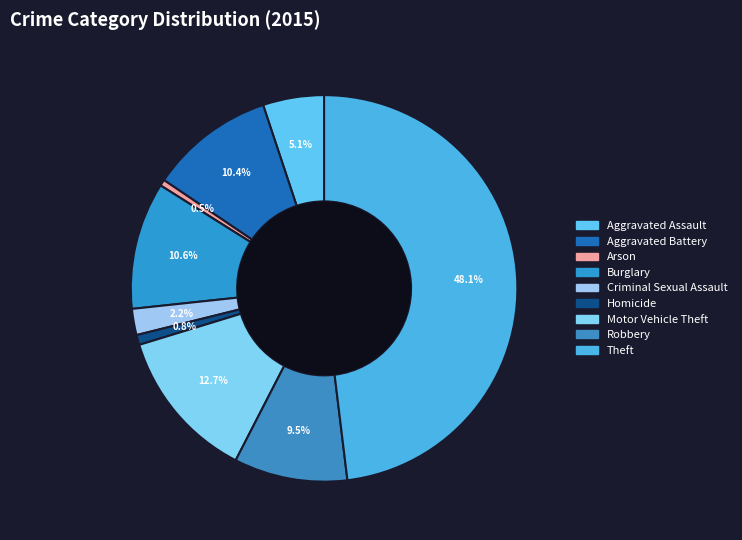

What is the largest slice in the pie chart?

Theft